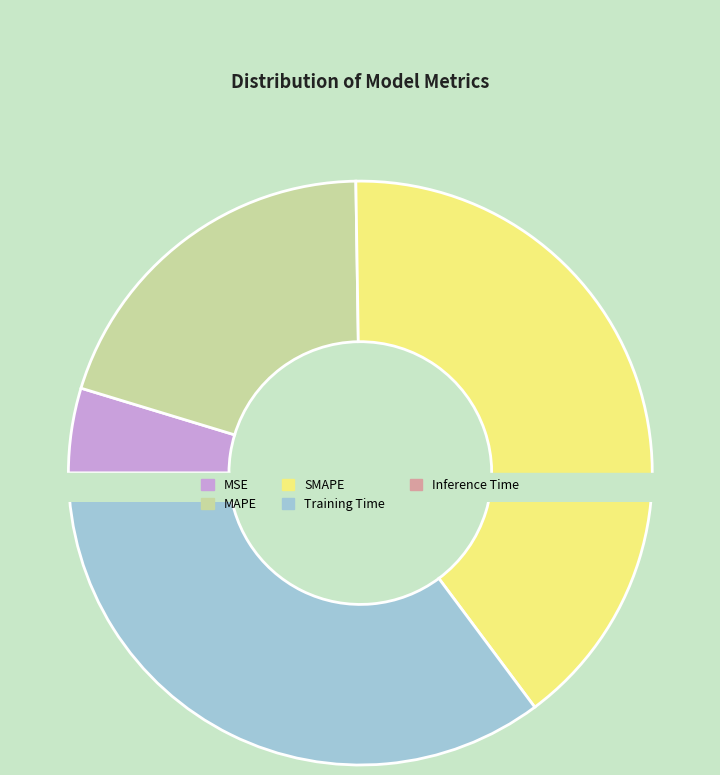

What is the change in value from MSE to Training Time?

+1.5